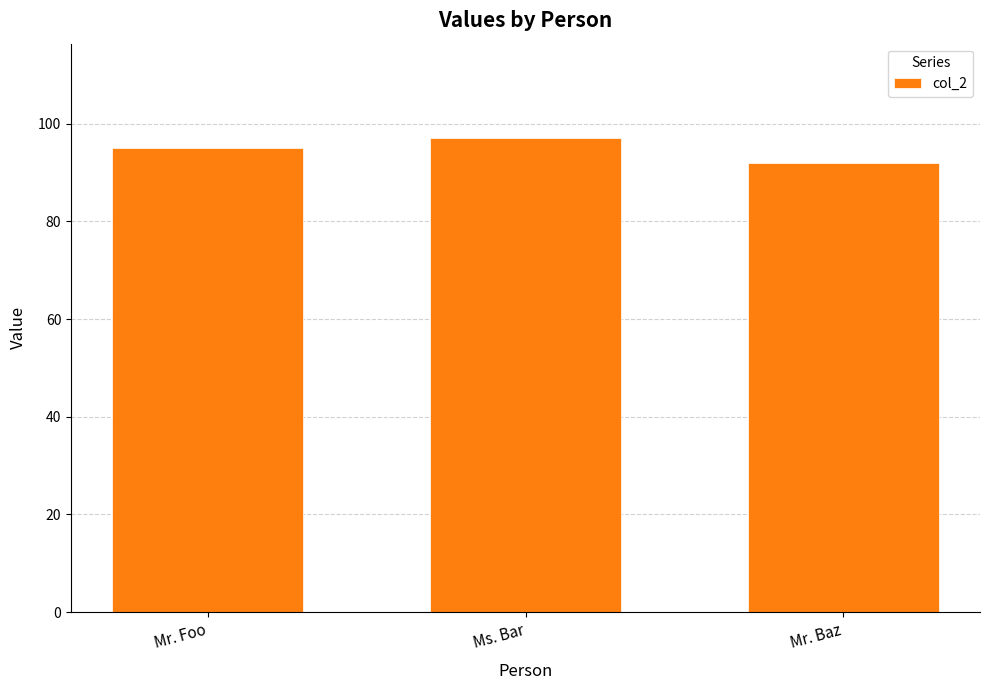

What is the label of the 2nd bar from the left?

Ms. Bar